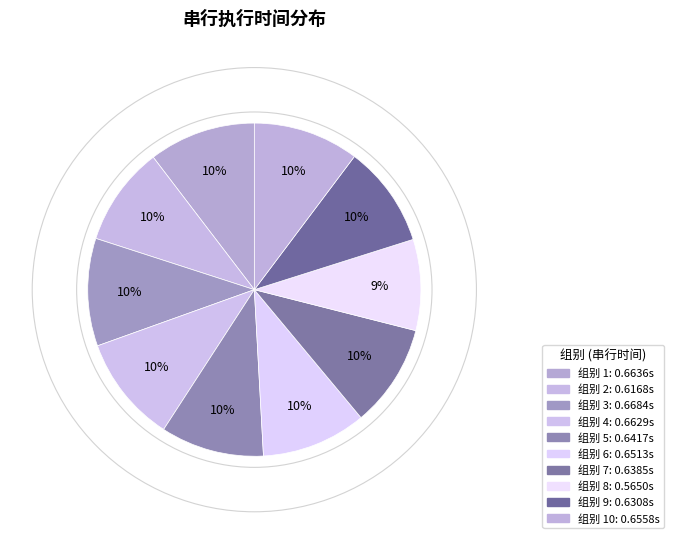

How many segments does this pie chart have?

10